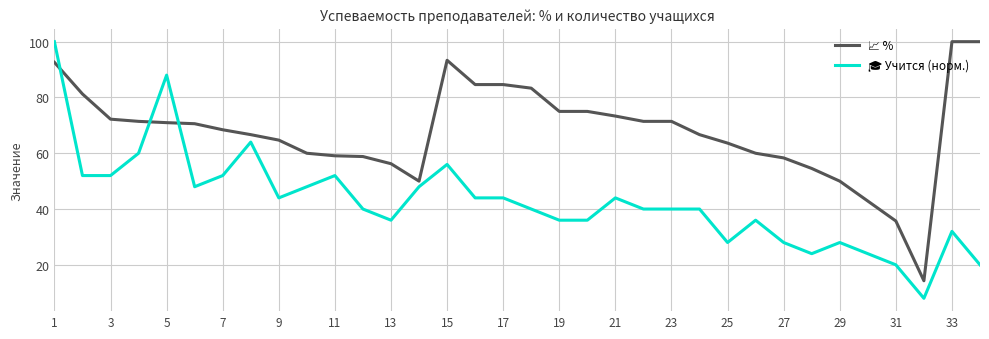

What is the minimum value shown in the chart?

8.0